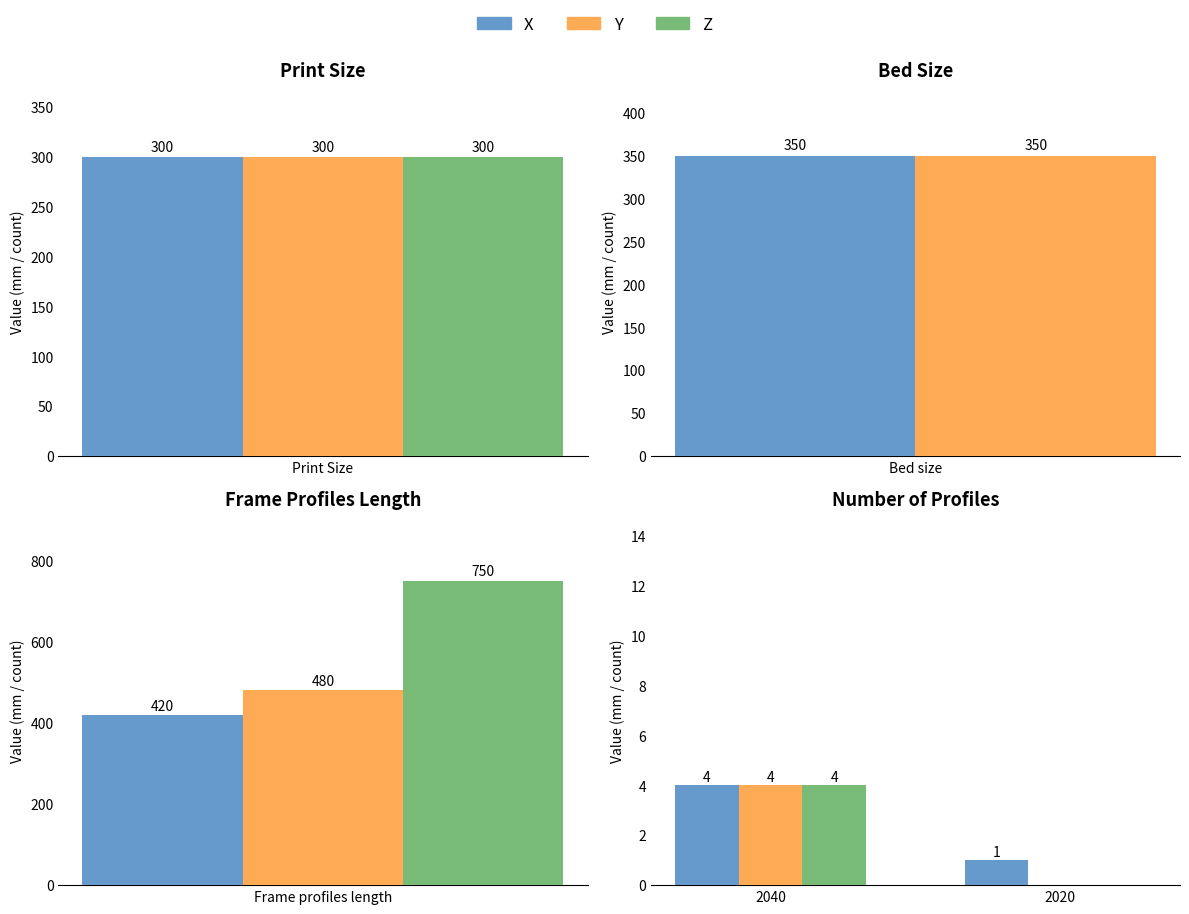

The value of X at 2020 is 1. True or false?

False